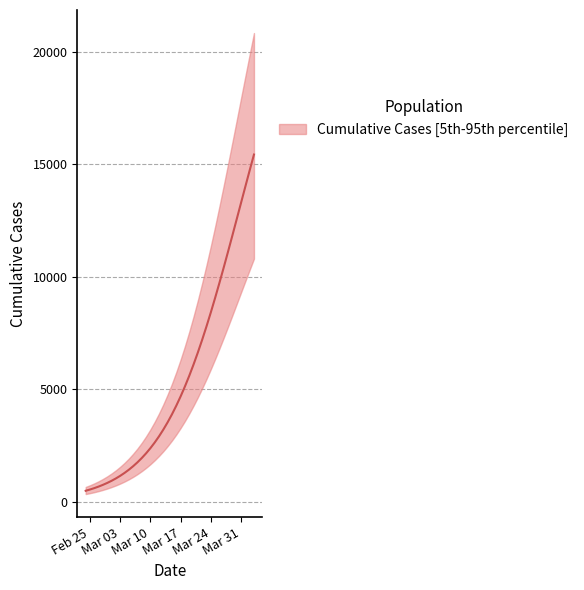

What is the minimum value shown in the chart?

484.7